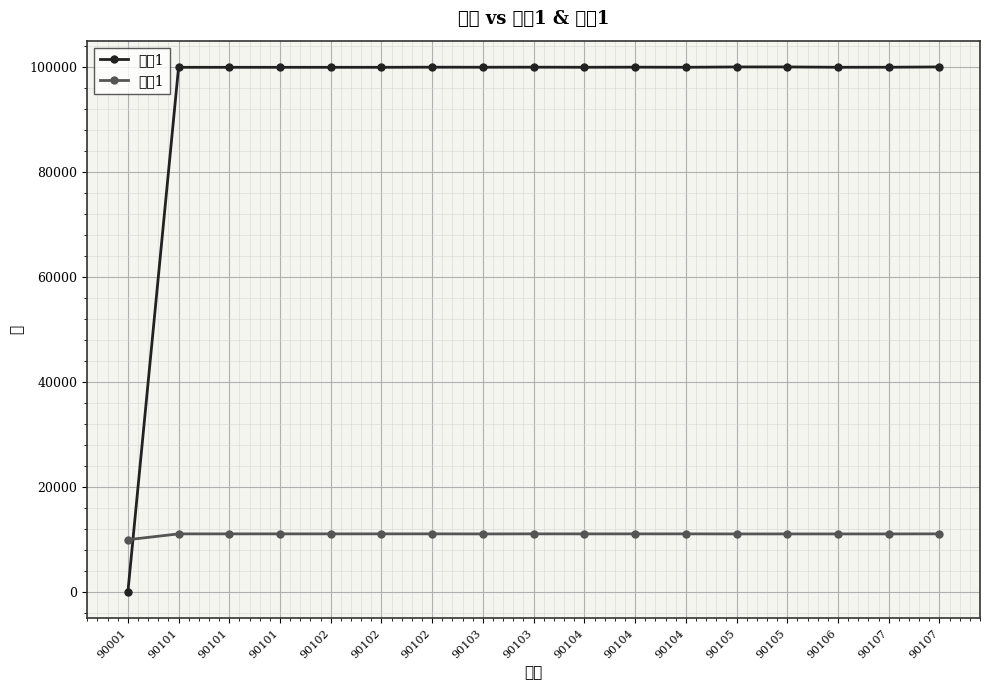

Rank the series by their maximum value, from highest to lowest.

处理1, 条件1